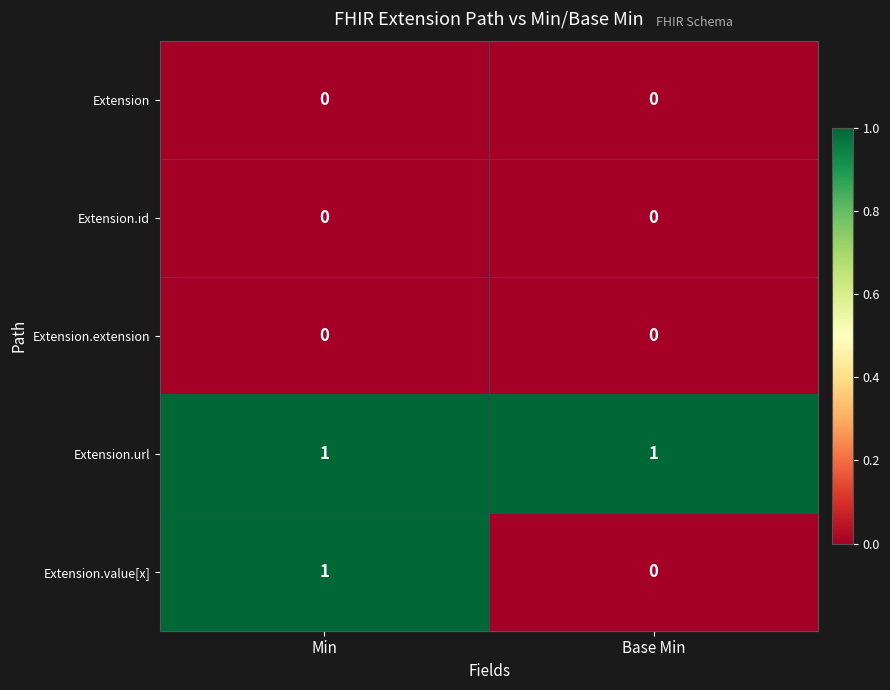

What is the total value across all series at Base Min?

1